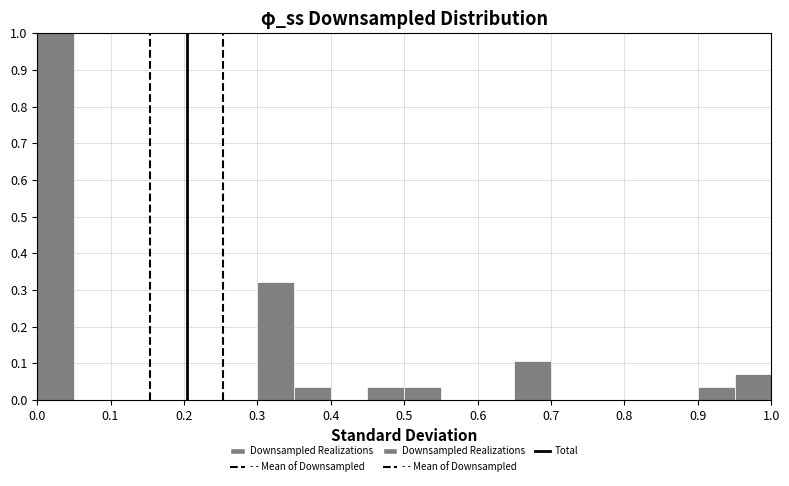

Which range on the x-axis has the tallest bar?

0.00 to 0.05